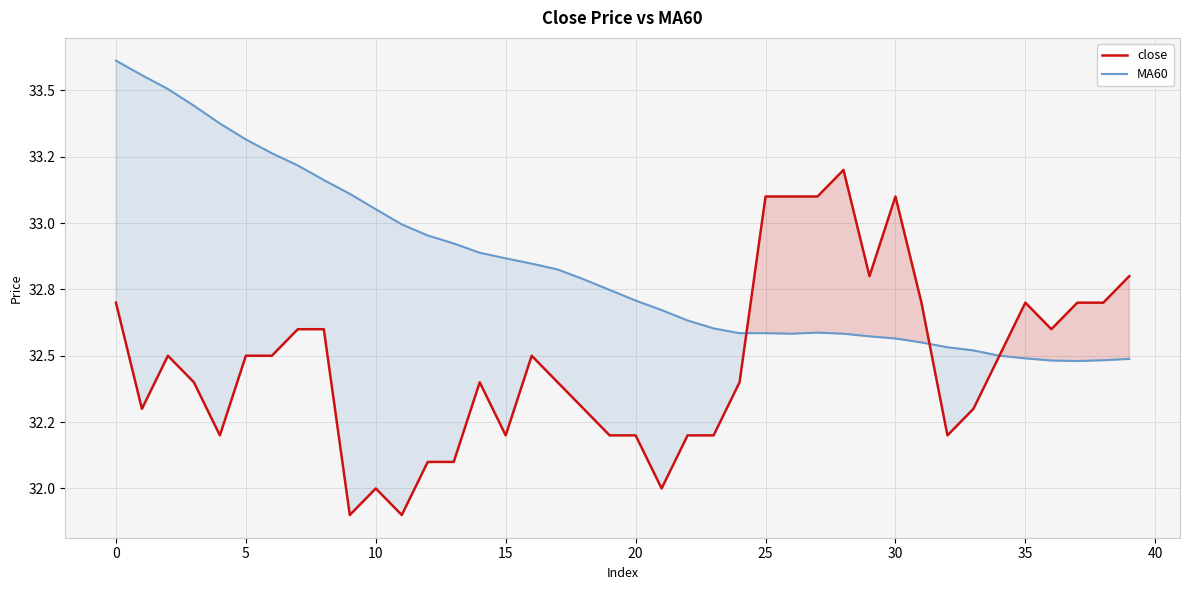

What is the sum of the MA60 values at 26 and 22?

65.2